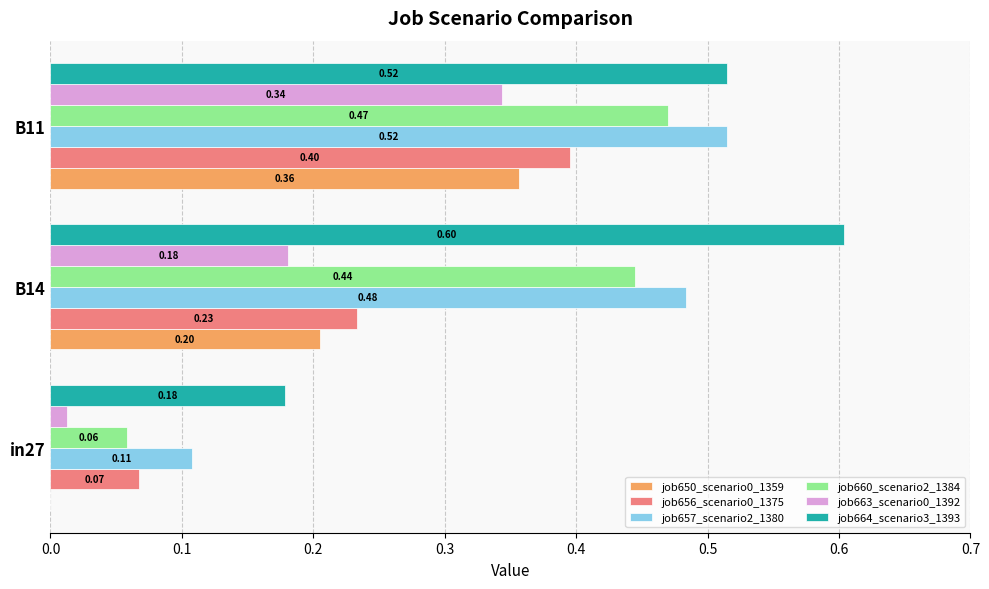

At which category does the chart reach its peak across all series?

B14